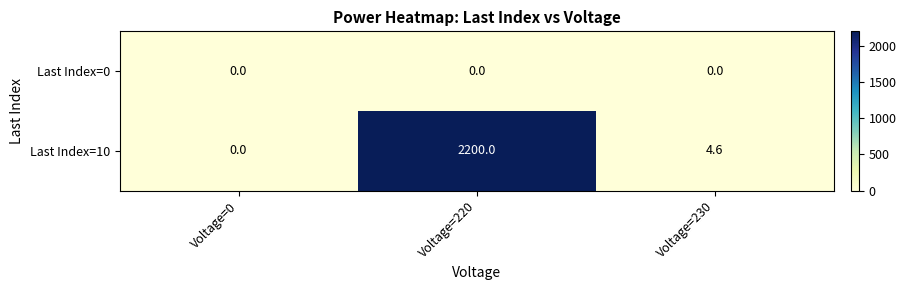

What is the total value across all series at Voltage=220?

2200.0